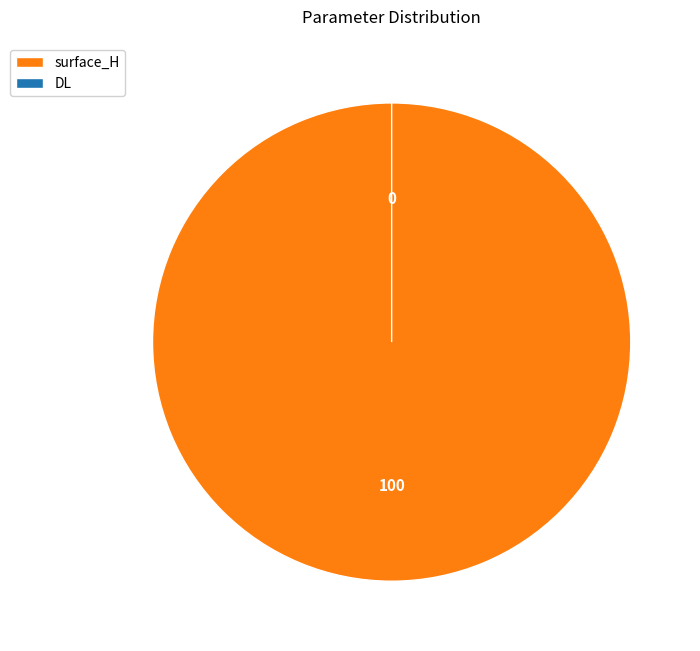

Is it true that surface_H is 100% of the pie?

True